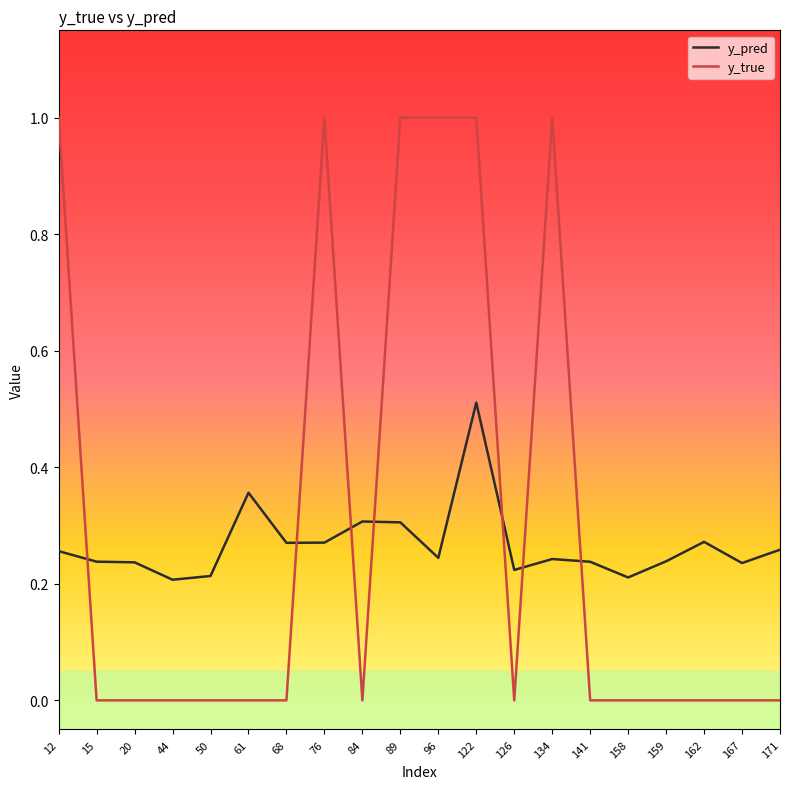

What is the greatest value displayed?

1.0